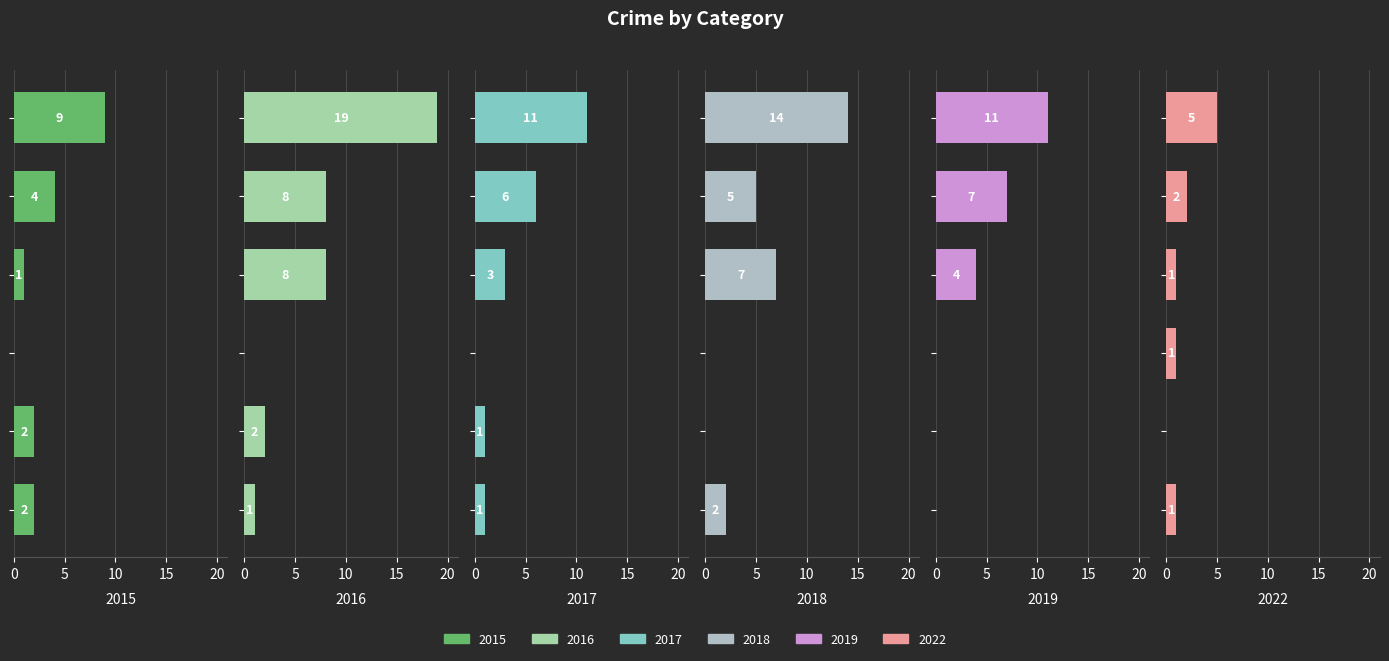

What are all the series names shown in the legend?

2015, 2016, 2017, 2018, 2019, 2022